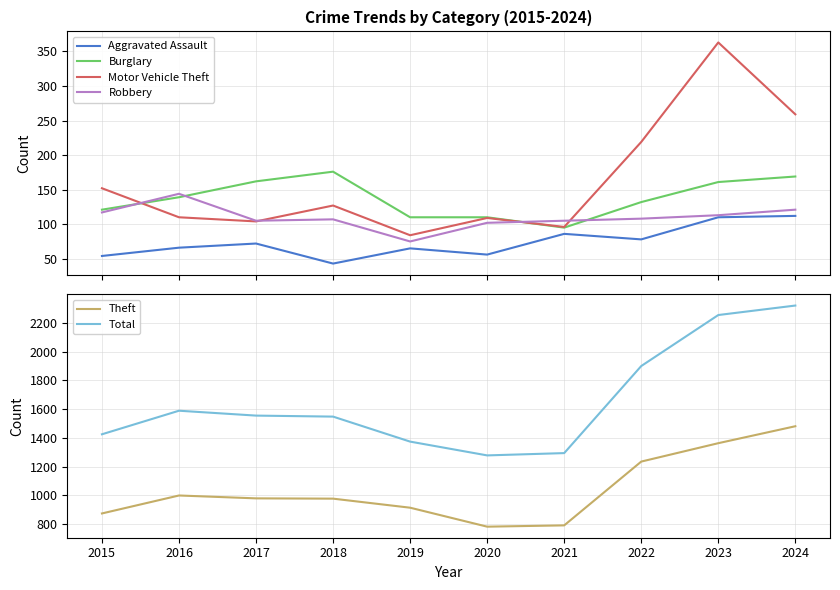

Which series has the largest total across all categories?

Total